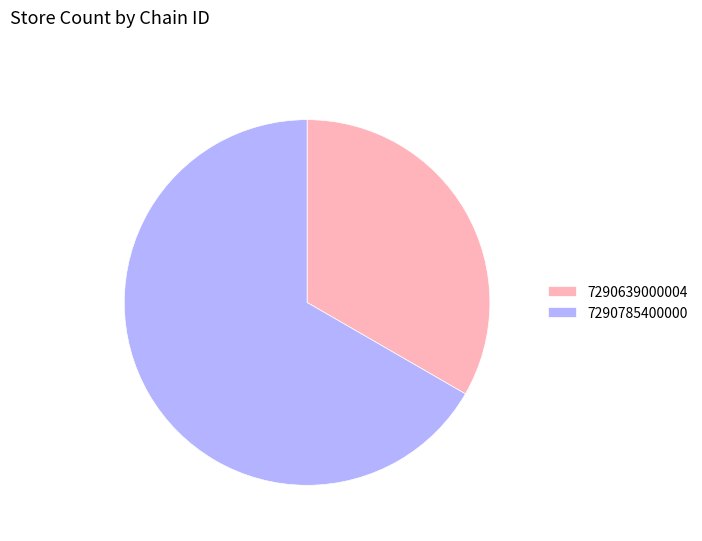

Which slice is the smallest?

7290639000004